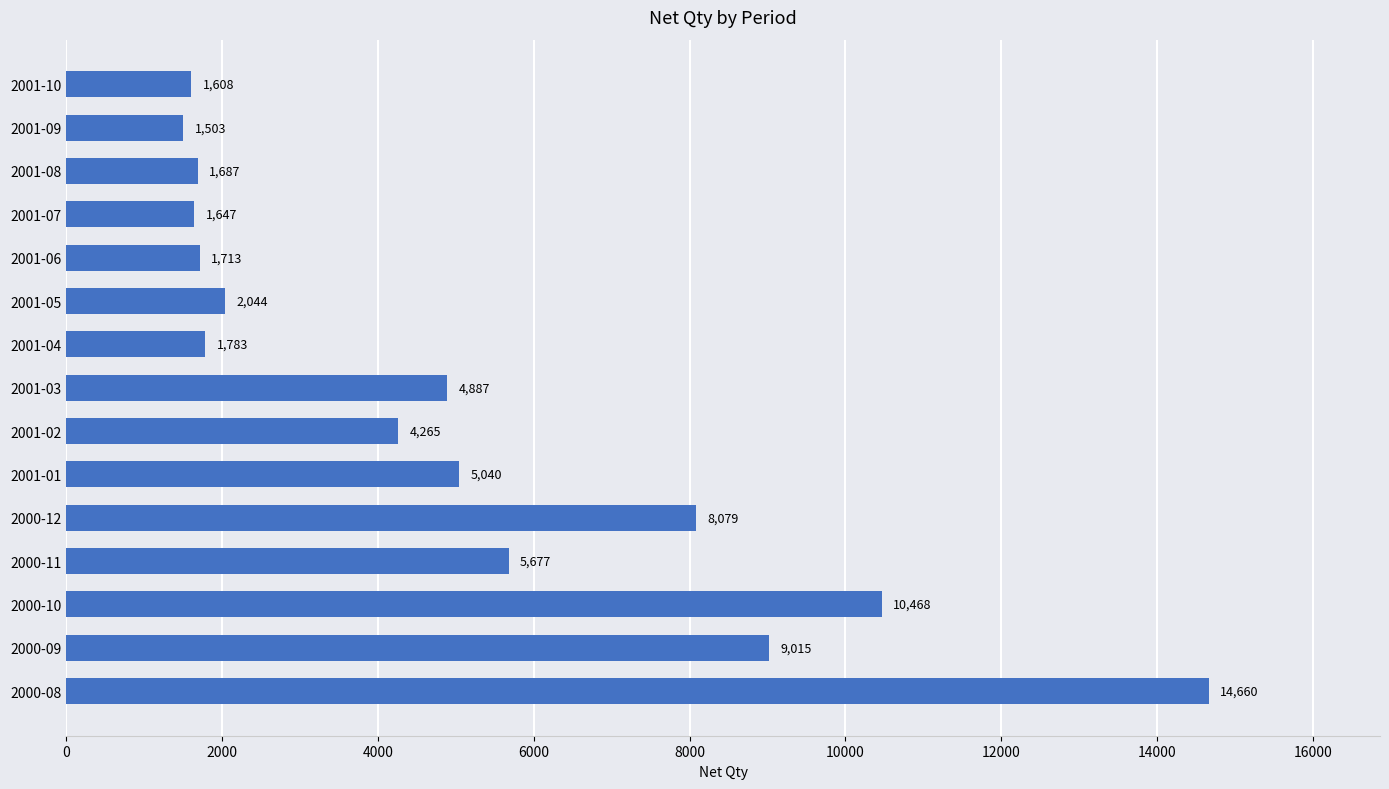

Approximately how many times larger is the value at 2000-10 compared to 2001-07?

6.4